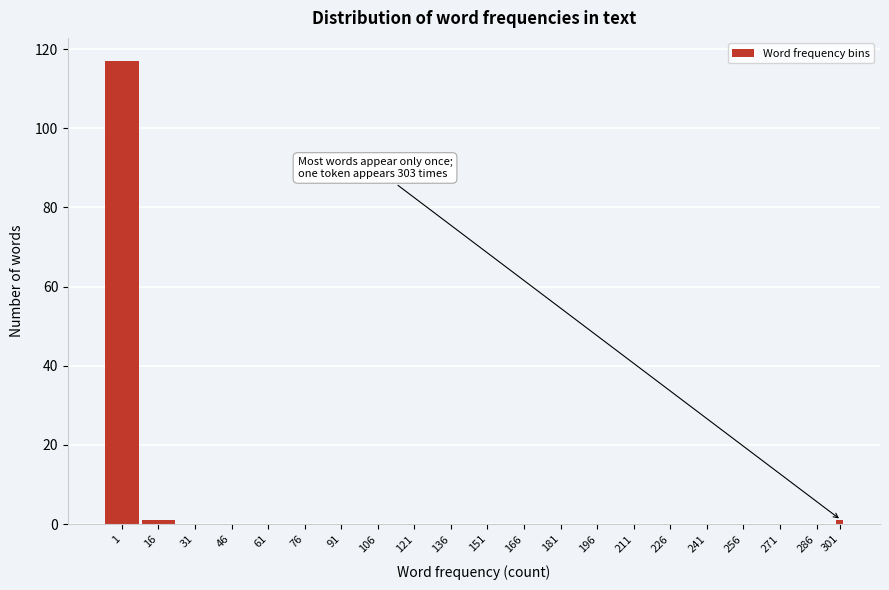

Reading left to right, what are all the values shown in this chart?

1=117	16=1	31=0	46=0	61=0	76=0	91=0	106=0	121=0	136=0	151=0	166=0	181=0	196=0	211=0	226=0	241=0	256=0	271=0	286=0	301=1